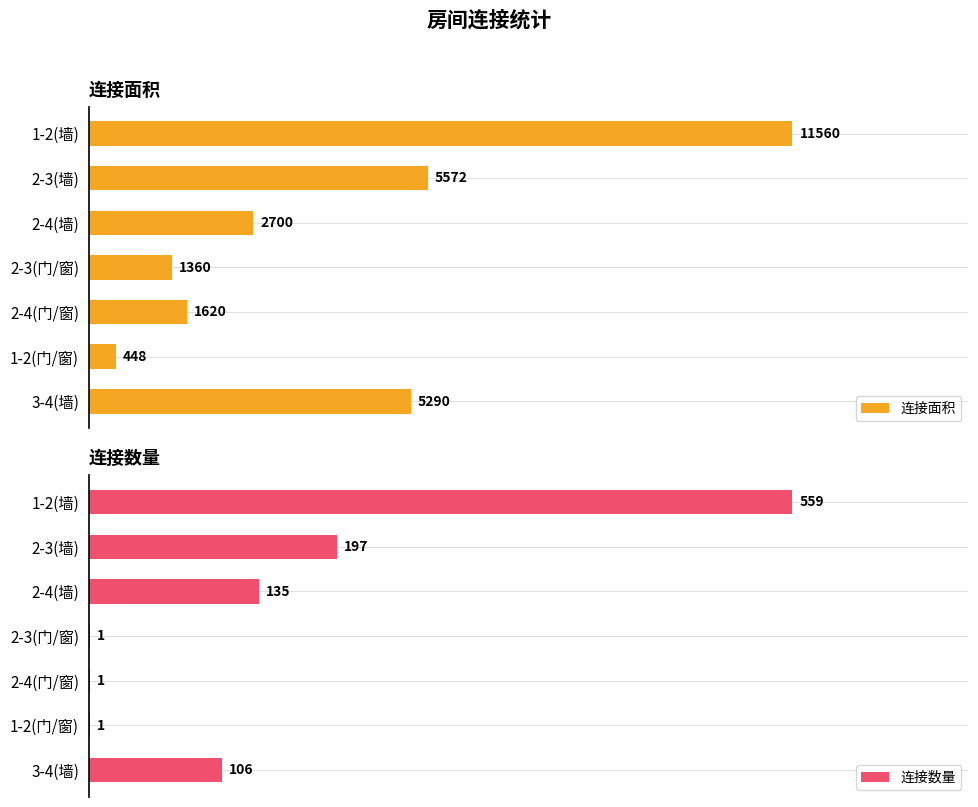

Where is 连接数量 nearest to the value 280?

2-3(墙)